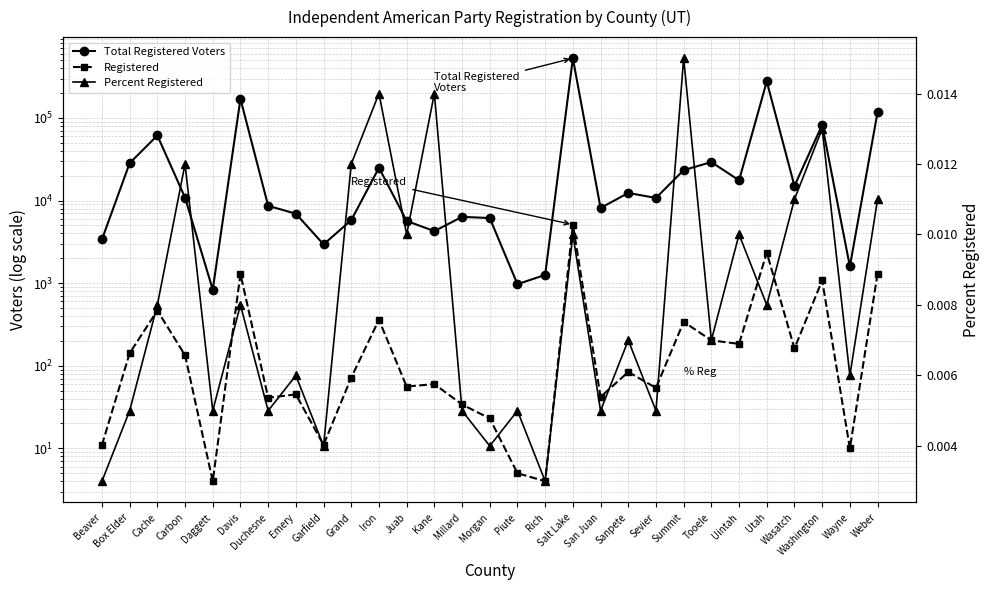

Between Kane and San Juan, which series saw the biggest shift?

Total Registered Voters